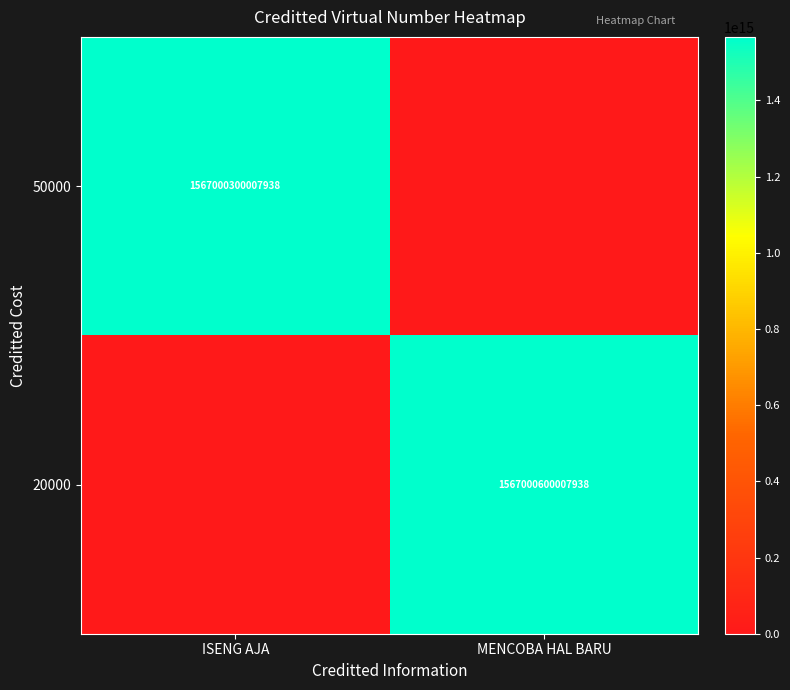

Which has a higher value, MENCOBA HAL BARU or ISENG AJA?

ISENG AJA